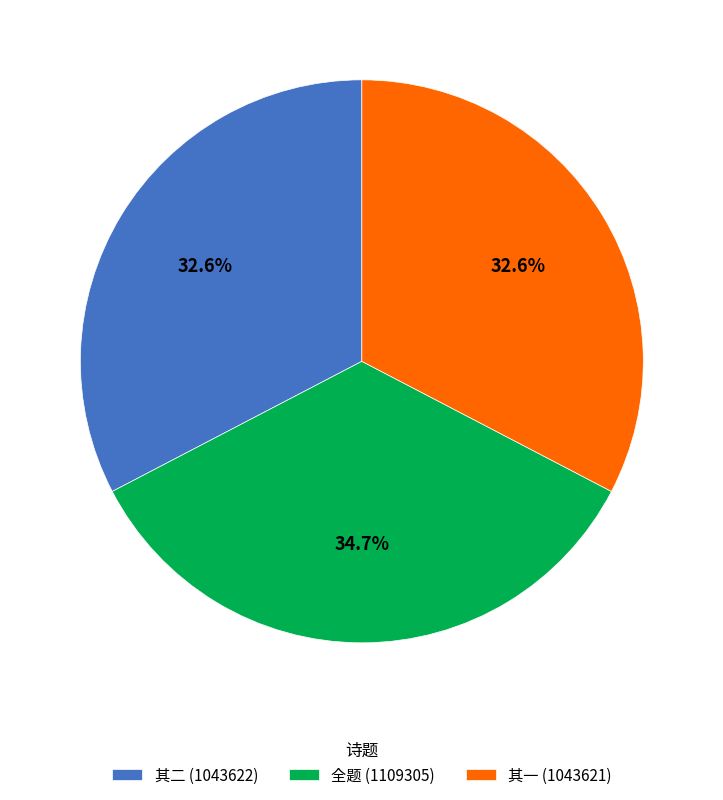

Between 全题 (1109305) and 其一 (1043621), which is larger?

全题 (1109305)